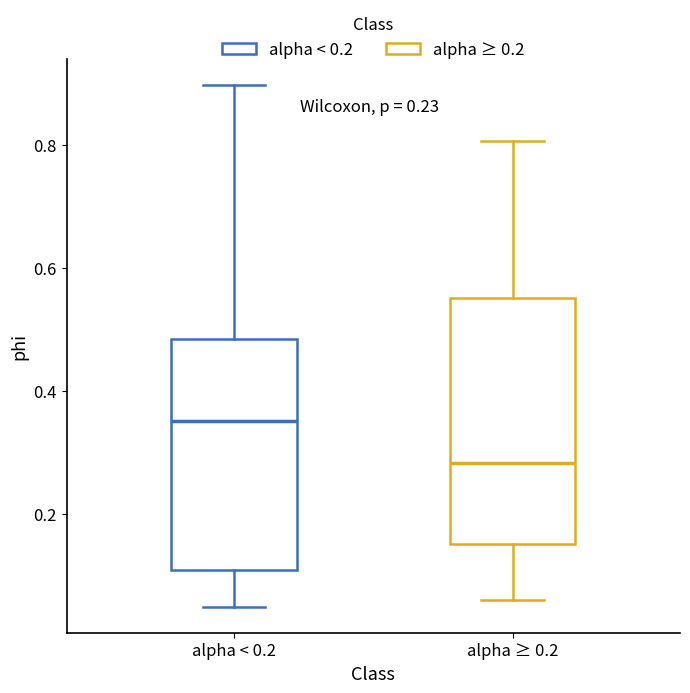

Reading left to right, transcribe this box plot: for each box, give where its median line is, the range the box spans, and where its two whiskers end, as read against the y-axis. The values are not printed on the chart, so give them approximately, as read against the axis.

alpha < 0.2: median 0.36, box 0.10 to 0.48, whiskers 0.06 to 0.90
alpha ≥ 0.2: median 0.28, box 0.16 to 0.56, whiskers 0.06 to 0.80